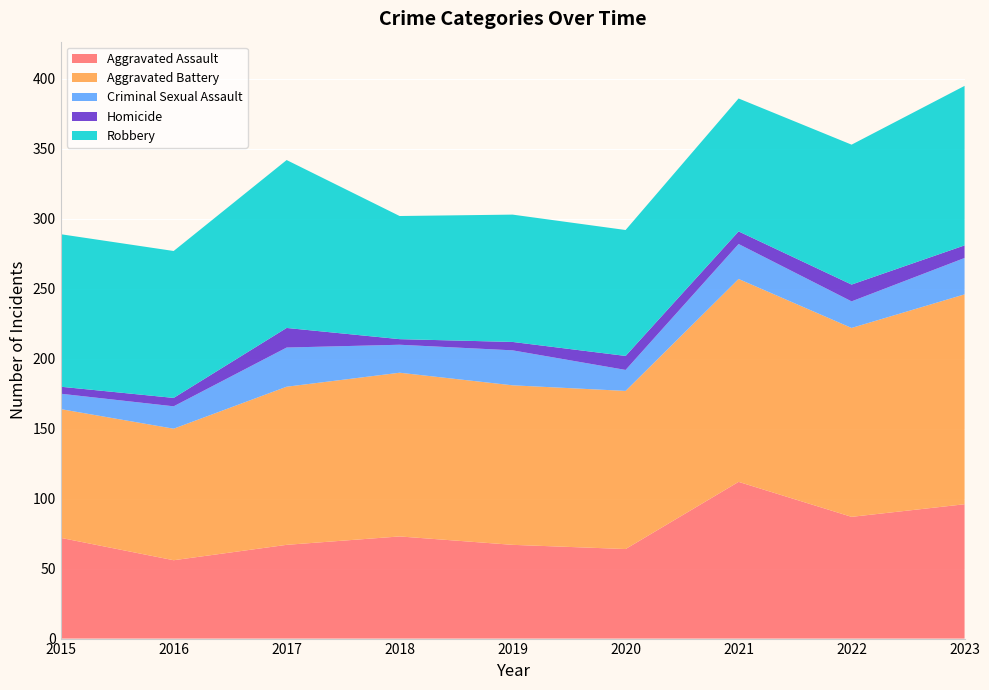

Reading right to left, list all the values displayed in this chart.

Aggravated Assault: 96	87	112	64	67	73	67	56	72
Aggravated Battery: 150	135	145	113	114	117	113	94	92
Criminal Sexual Assault: 26	19	25	15	25	20	28	16	11
Homicide: 9	12	9	10	6	4	14	6	5
Robbery: 114	100	95	90	91	88	120	105	109